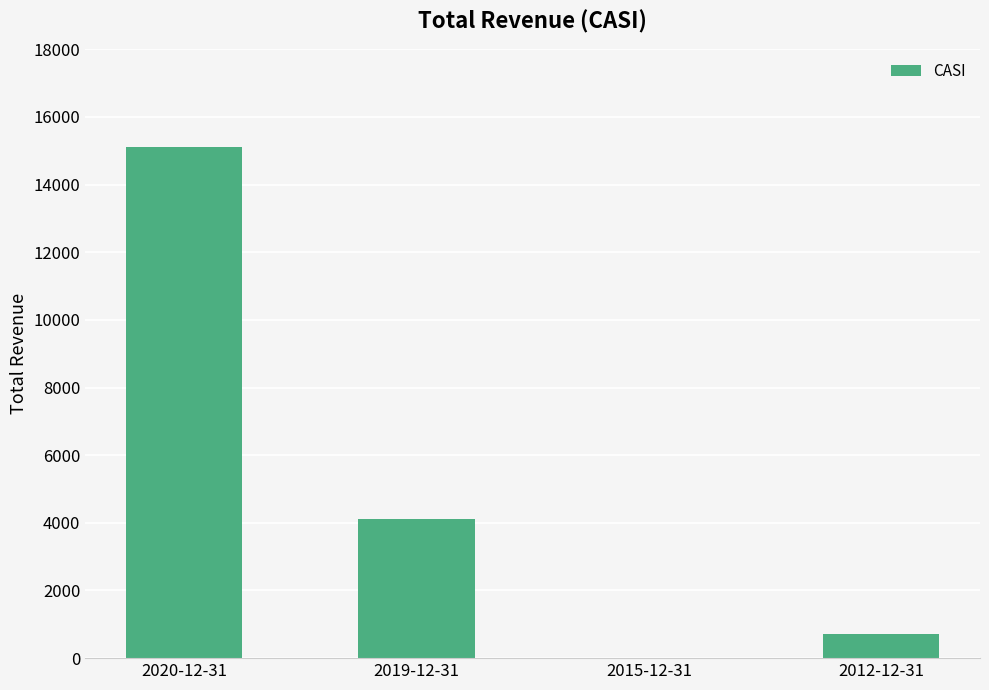

What is the maximum value shown in the chart?

15100